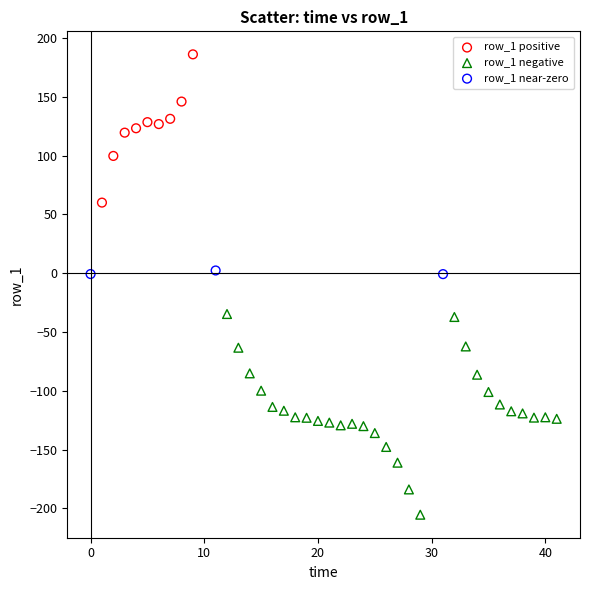

Which series reaches the maximum Y coordinate?

row_1 positive